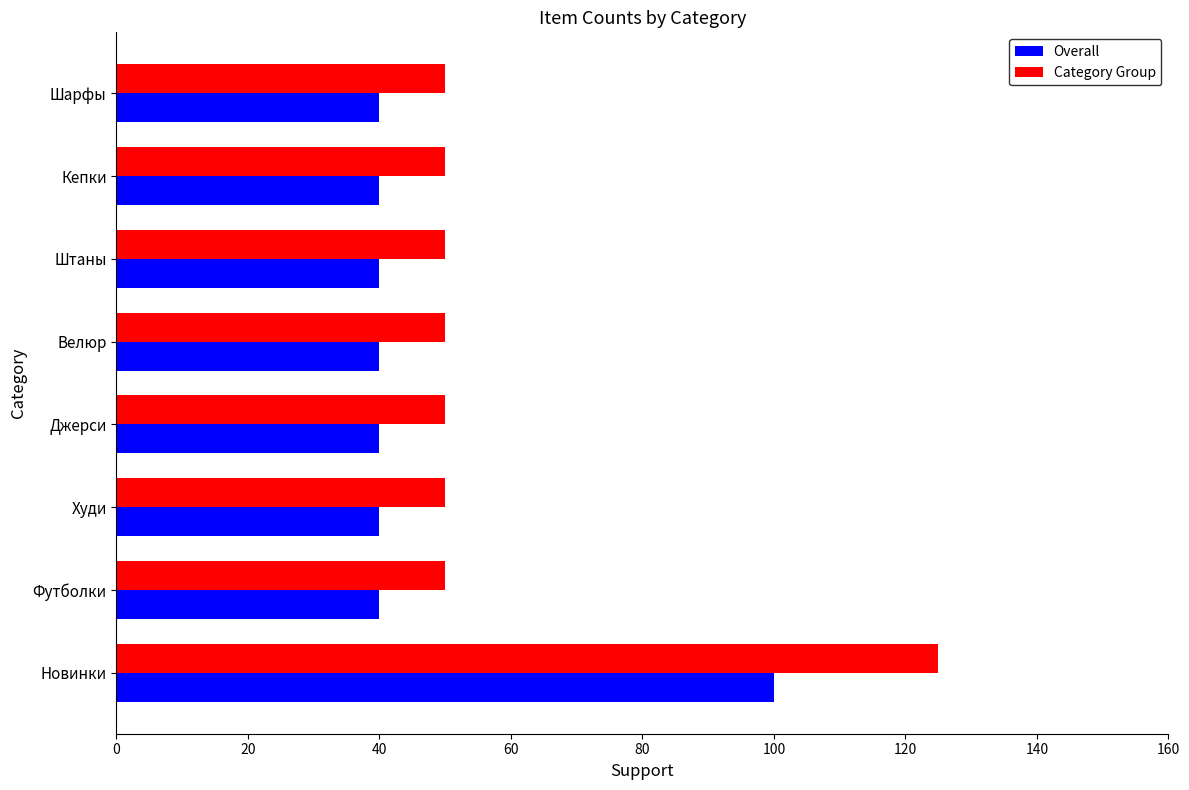

What is the average value of the Overall series?

48